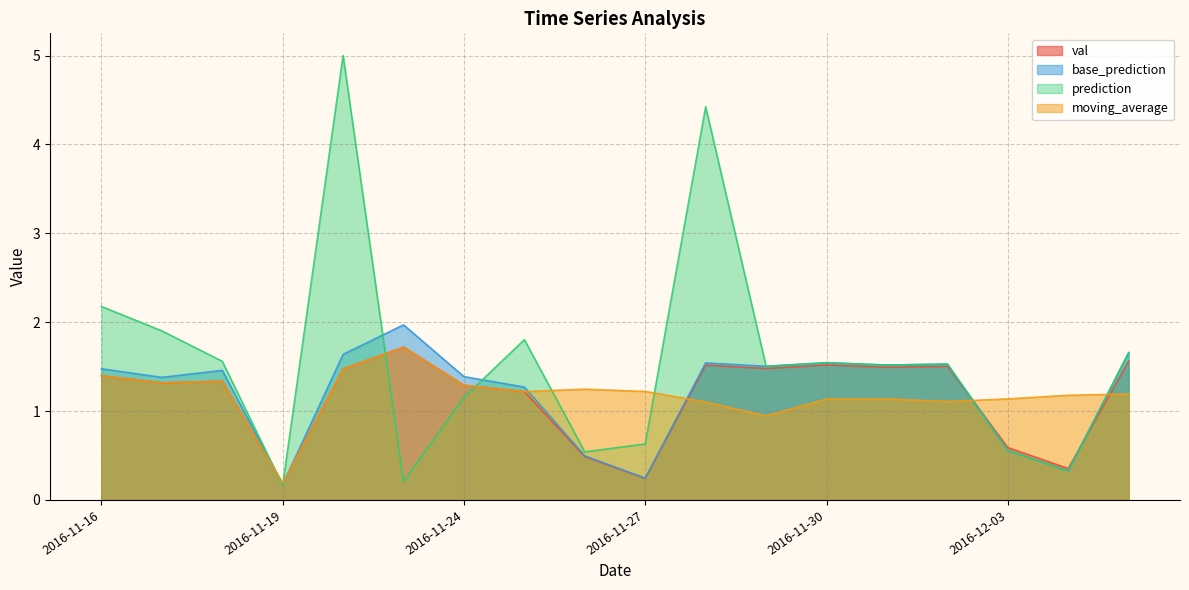

How many lines are shown in the chart?

4